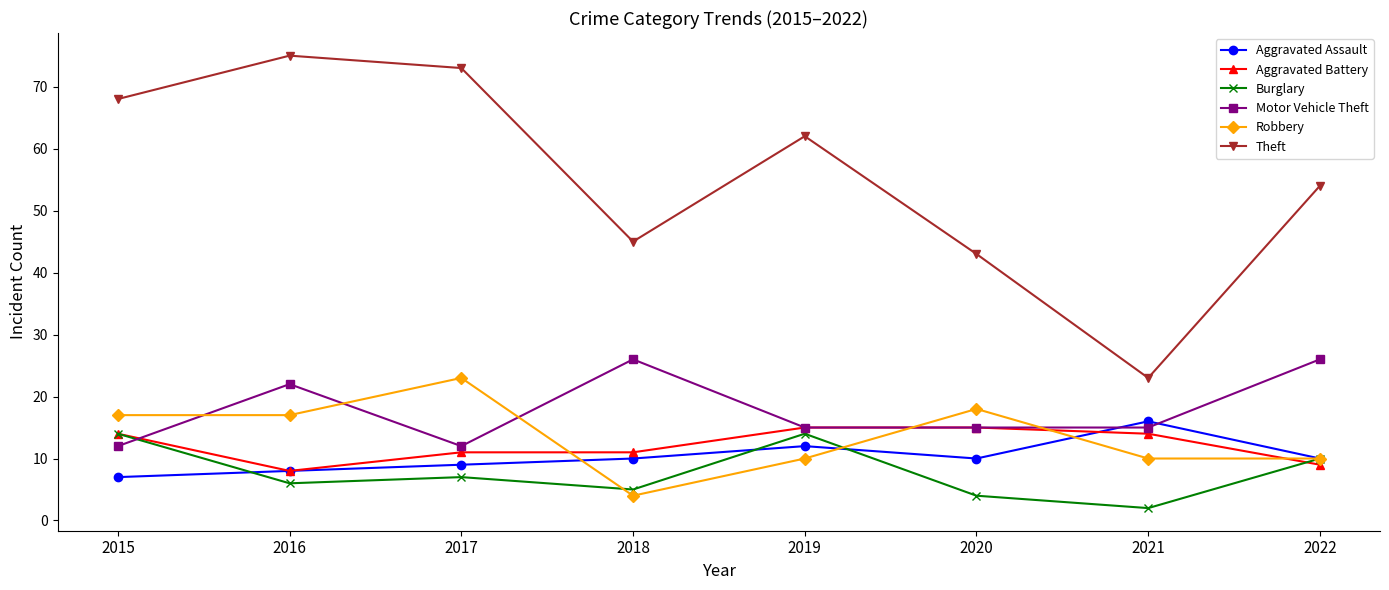

Is it true that Aggravated Battery equals 9 at 2022?

True